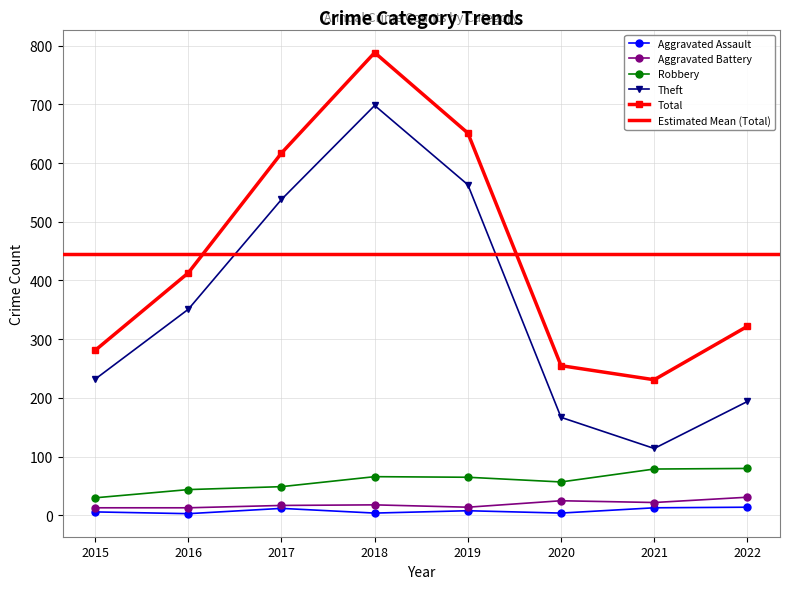

At which label does Aggravated Battery first exceed 18?

2020